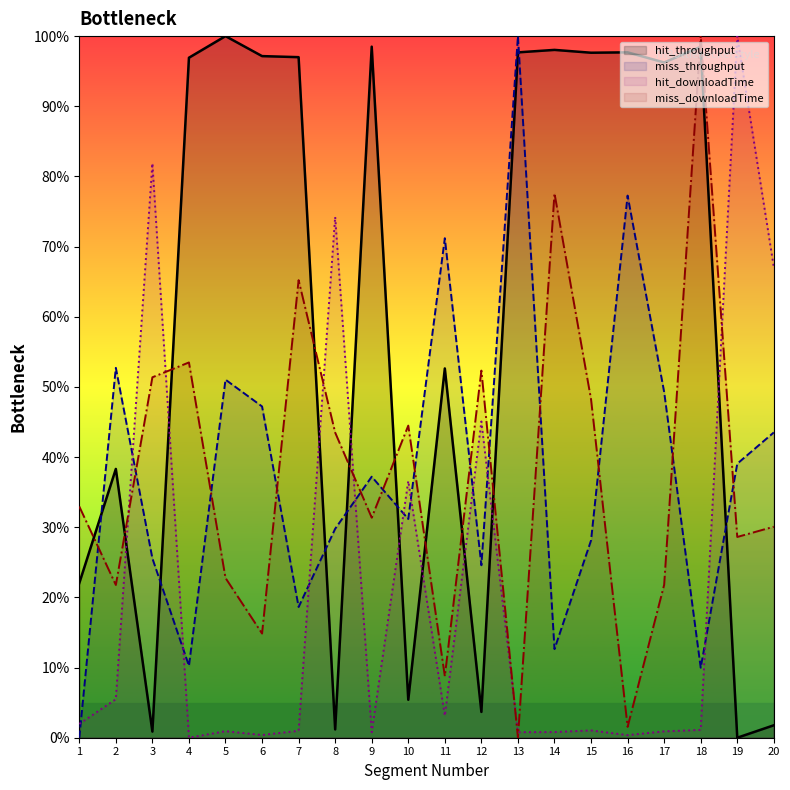

What is the difference between the maximum and minimum values in the miss_throughput series?

100.0